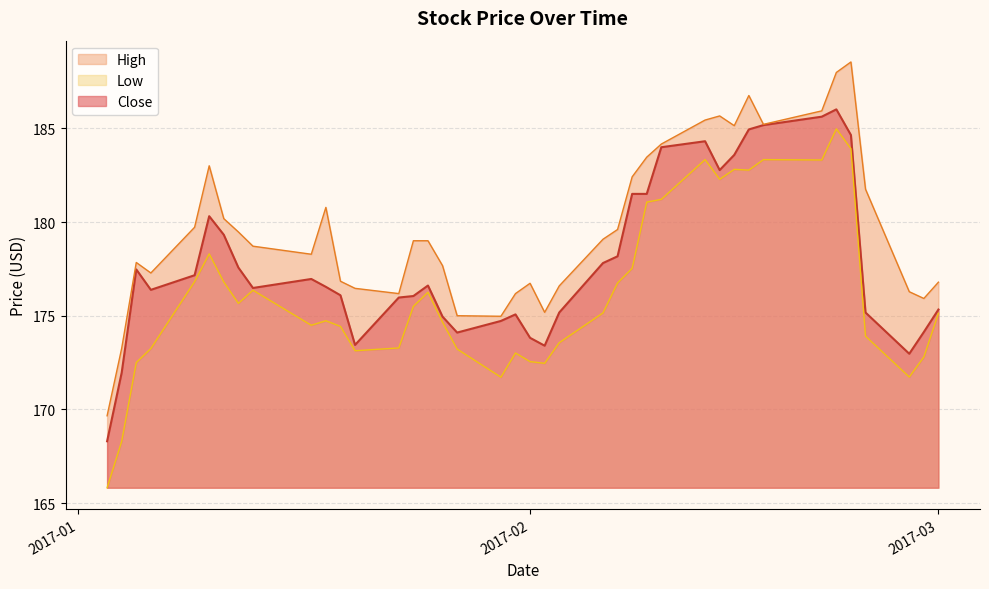

Where is Low nearest to the value 175?

2017-03